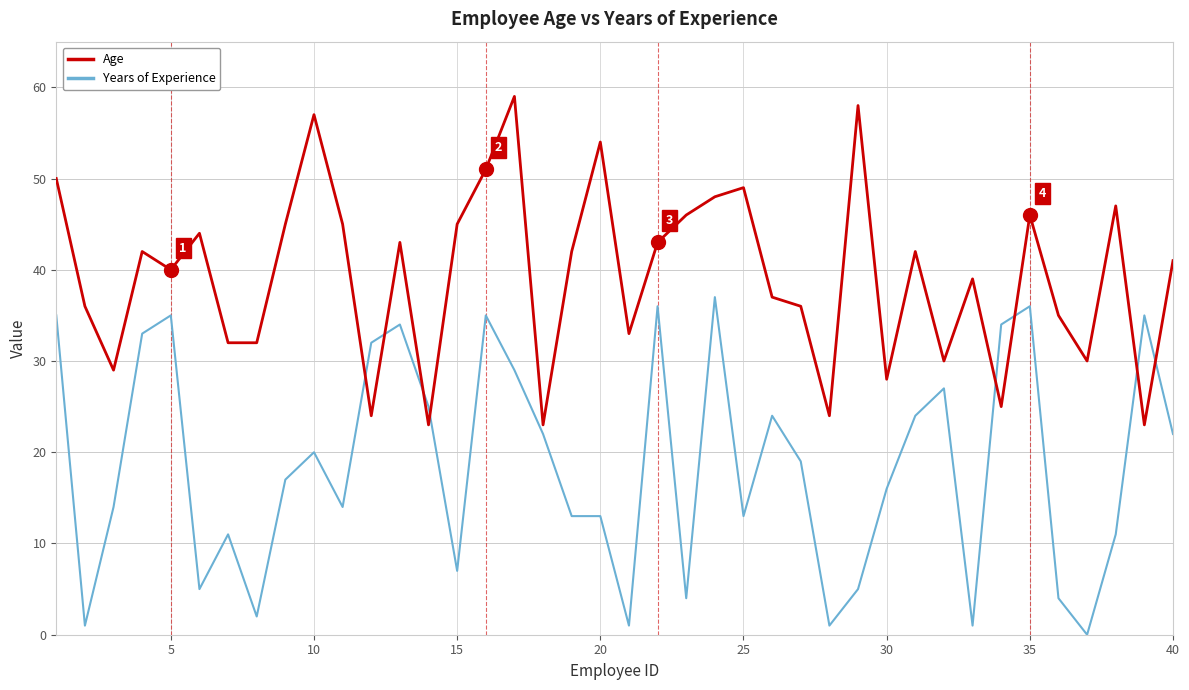

Reading left to right, list all the values displayed in this chart.

Age: 50	36	29	42	40	44	32	32	45	57	45	24	43	23	45	51	59	23	42	54	33	43	46	48	49	37	36	24	58	28	42	30	39	25	46	35	30	47	23	41
Years of Experience: 35	1	14	33	35	5	11	2	17	20	14	32	34	25	7	35	29	22	13	13	1	36	4	37	13	24	19	1	5	16	24	27	1	34	36	4	0	11	35	22